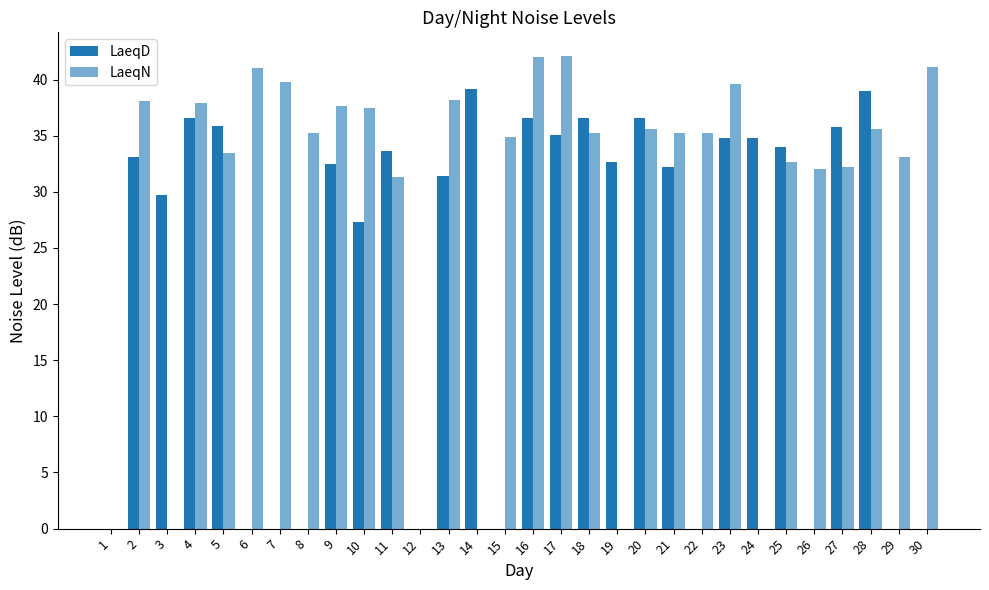

Reading left to right, list all the values displayed in this chart.

LaeqD: 0.0	33.1	29.7	36.6	35.9	0.0	0.0	0.0	32.5	27.3	33.6	0.0	31.4	39.2	0.0	36.6	35.1	36.6	32.7	36.6	32.2	0.0	34.8	34.8	34.0	0.0	35.8	39.0	0.0	0.0
LaeqN: 0.0	38.1	0.0	37.9	33.5	41.0	39.8	35.2	37.6	37.5	31.3	0.0	38.2	0.0	34.9	42.0	42.1	35.2	0.0	35.6	35.2	35.2	39.6	0.0	32.7	32.0	32.2	35.6	33.1	41.1